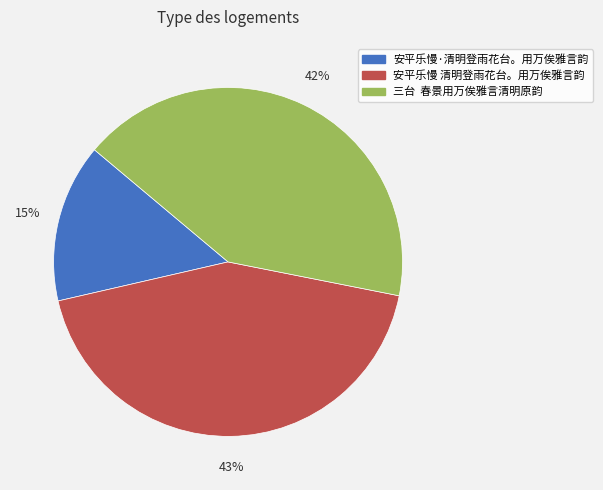

Which category has the smallest portion of the pie?

安平乐慢·清明登雨花台。用万俟雅言韵